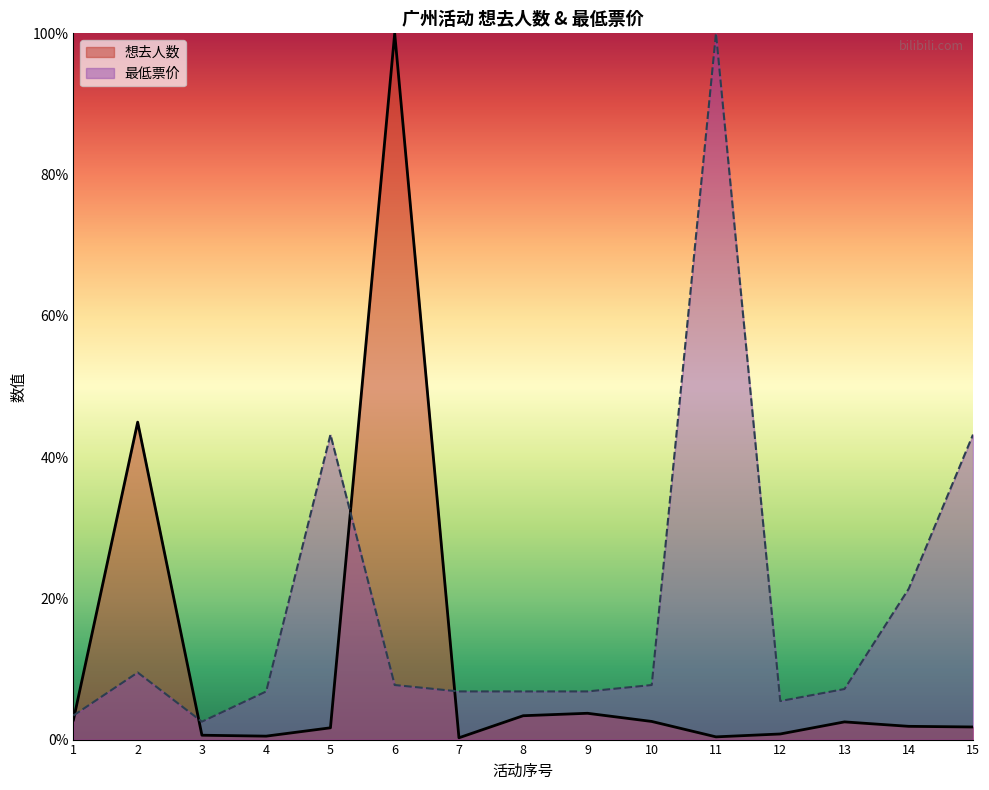

List the series in order of their overall mean, highest first.

最低票价, 想去人数